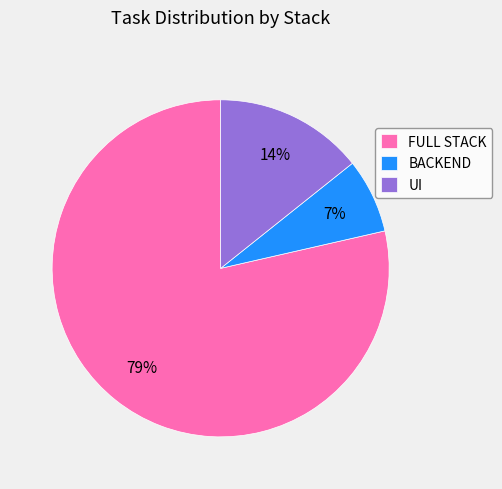

Do UI and BACKEND together represent more than half of the pie?

No